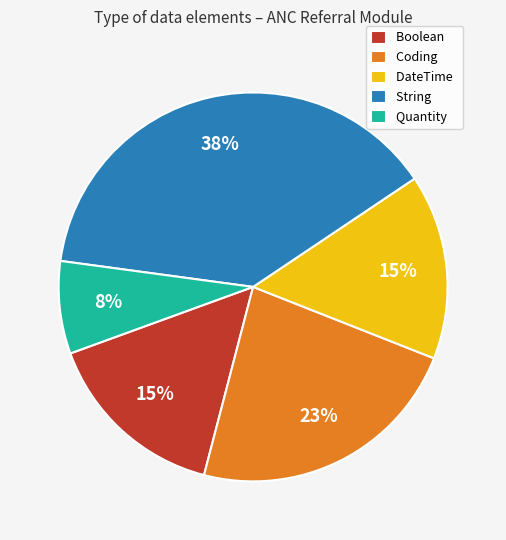

What percentage is the Boolean slice, to the nearest percent?

15%